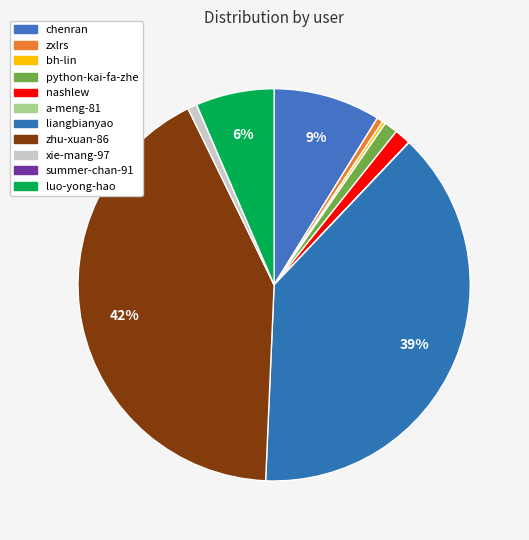

Which category has the smallest portion of the pie?

summer-chan-91